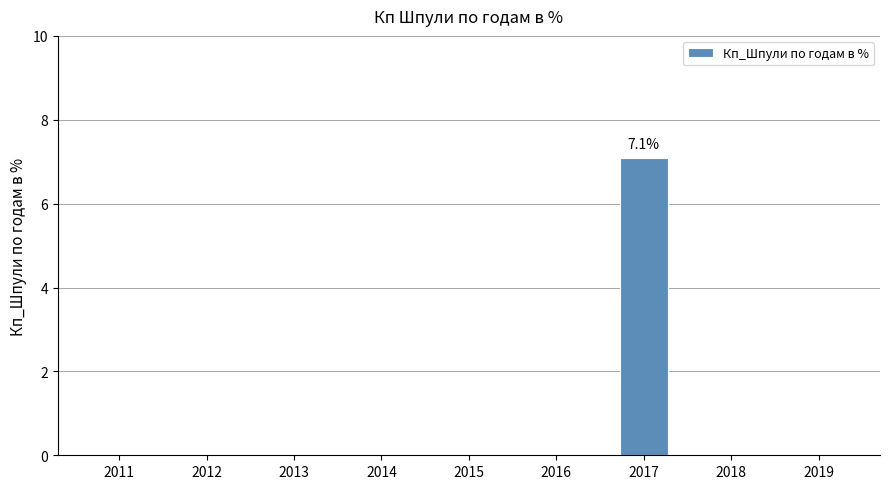

Reading right to left, what are all the values shown in this chart?

2019=0.0	2018=0.0	2017=7.1	2016=0.0	2015=0.0	2014=0.0	2013=0.0	2012=0.0	2011=0.0